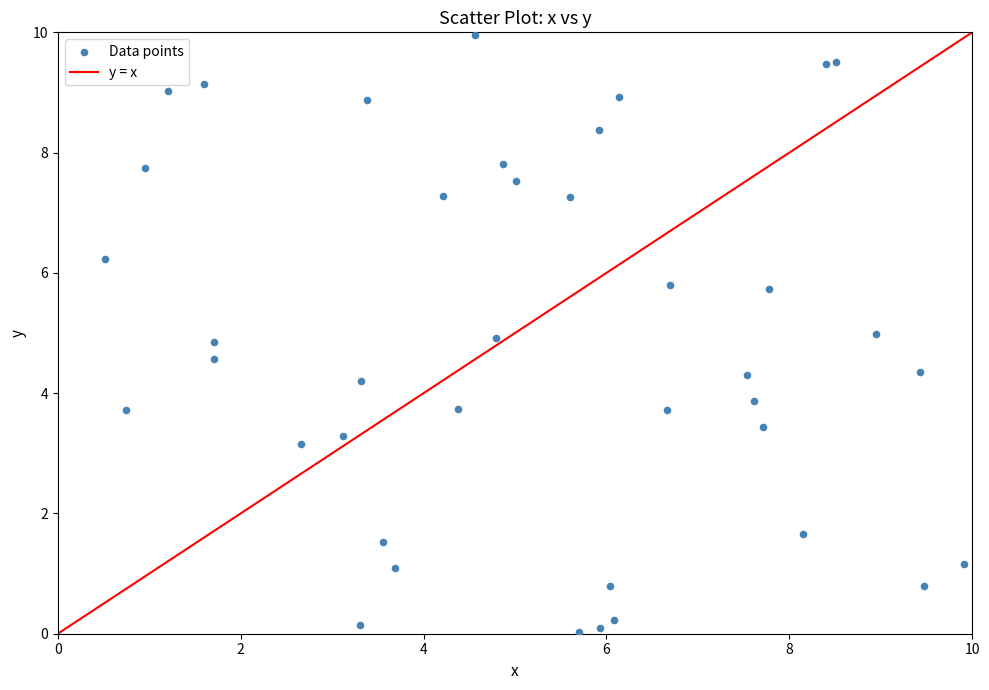

What is the range of X values (max minus min)?

9.4